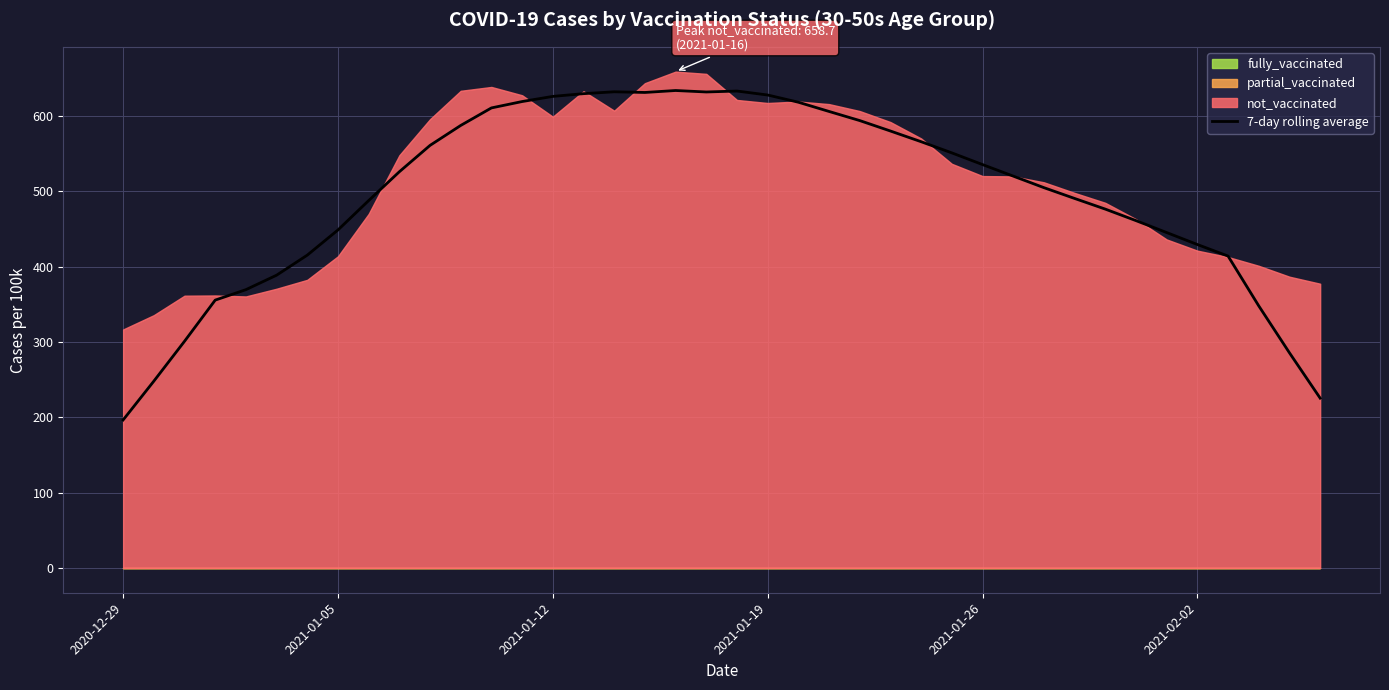

How many points are higher than both their immediate neighbors (excluding endpoints)?

3